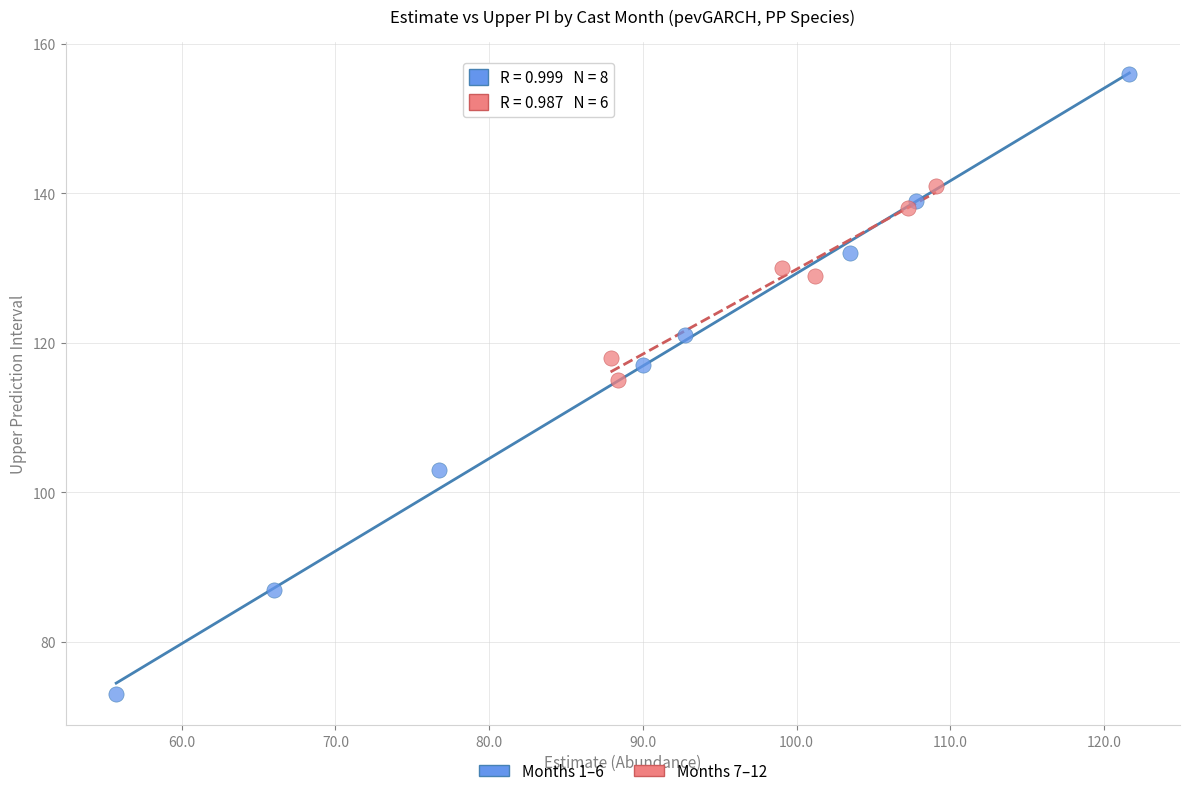

Which series reaches the maximum Y coordinate?

Months 1–6